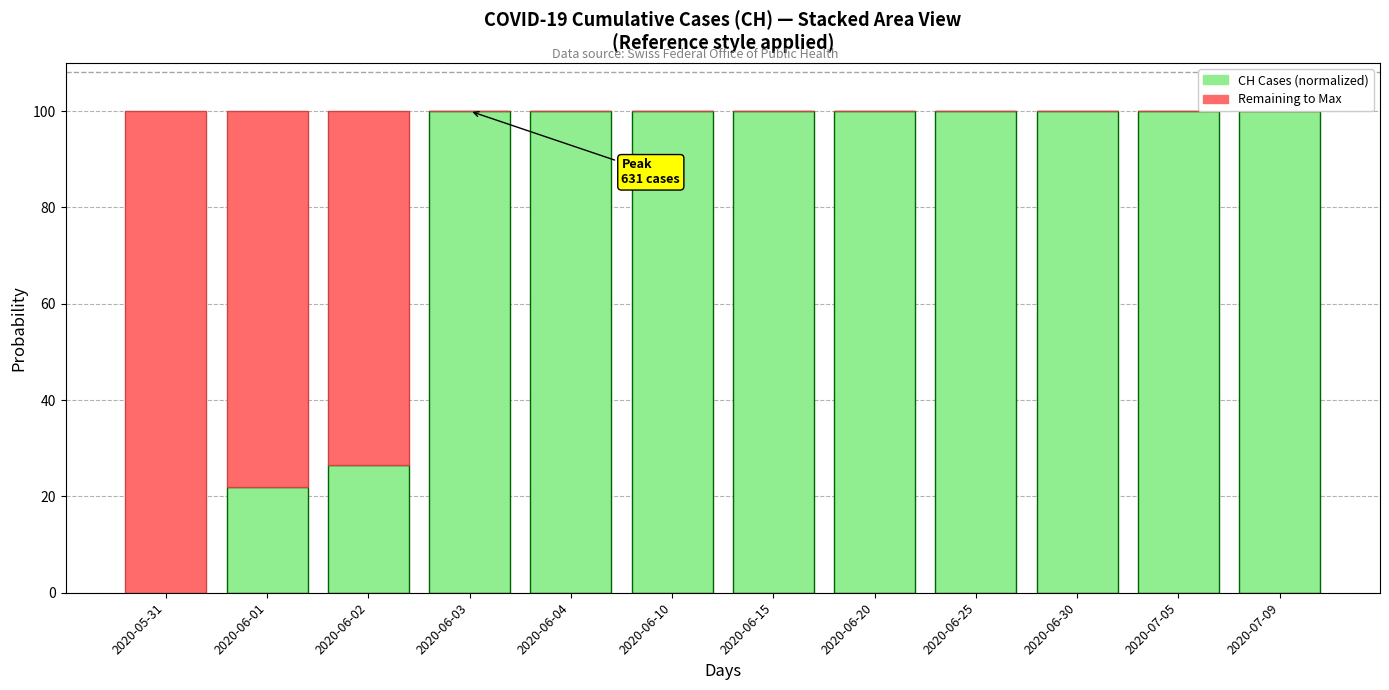

Rank the categories by CH Cumulative Cases value from highest to lowest.

2020-06-03, 2020-06-04, 2020-06-10, 2020-06-15, 2020-06-20, 2020-06-25, 2020-06-30, 2020-07-05, 2020-07-09, 2020-06-02, 2020-06-01, 2020-05-31